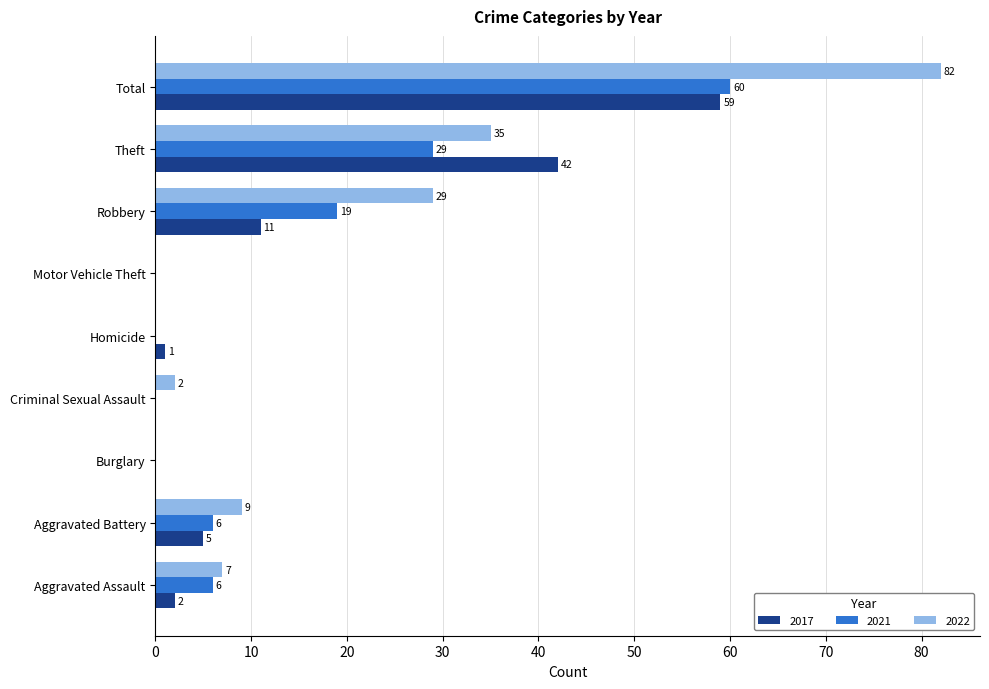

What is the total value across all series at Aggravated Assault?

15